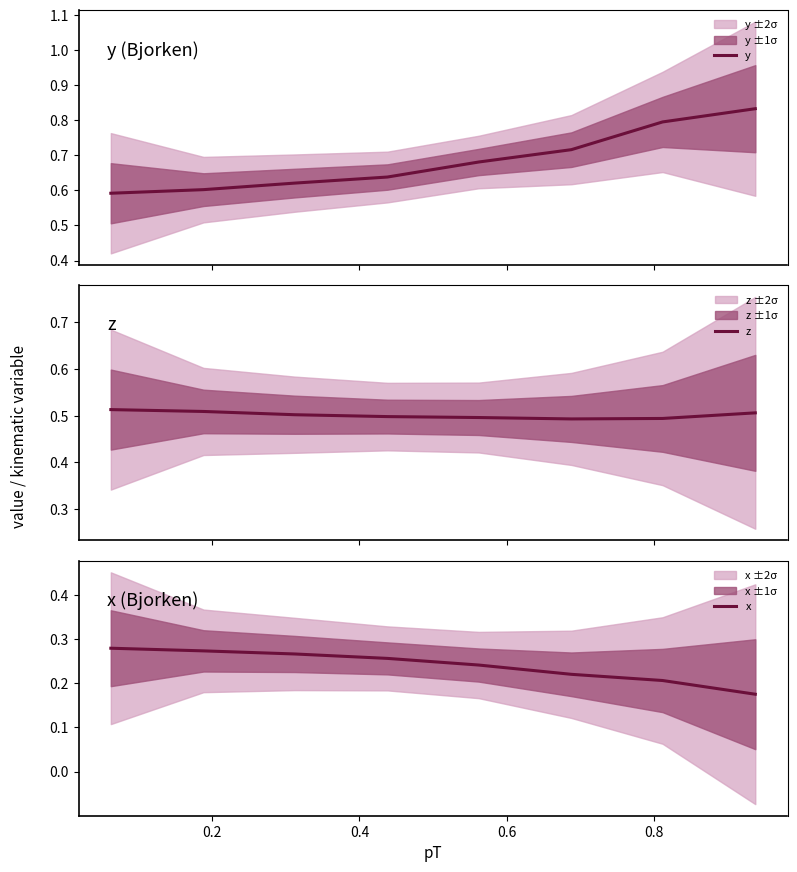

How many distinct data groups are displayed?

3